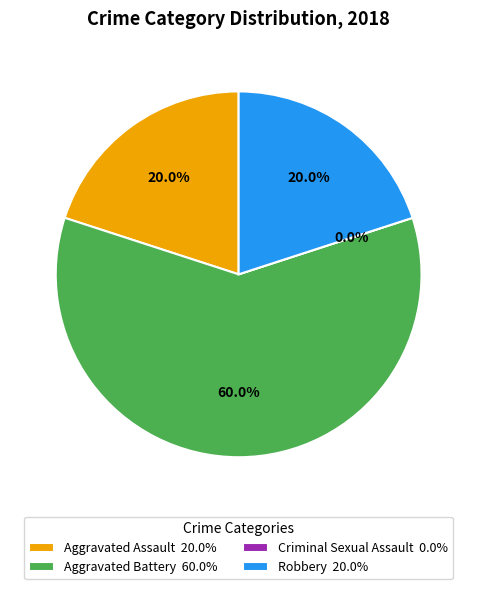

How many slices are in this pie chart?

4